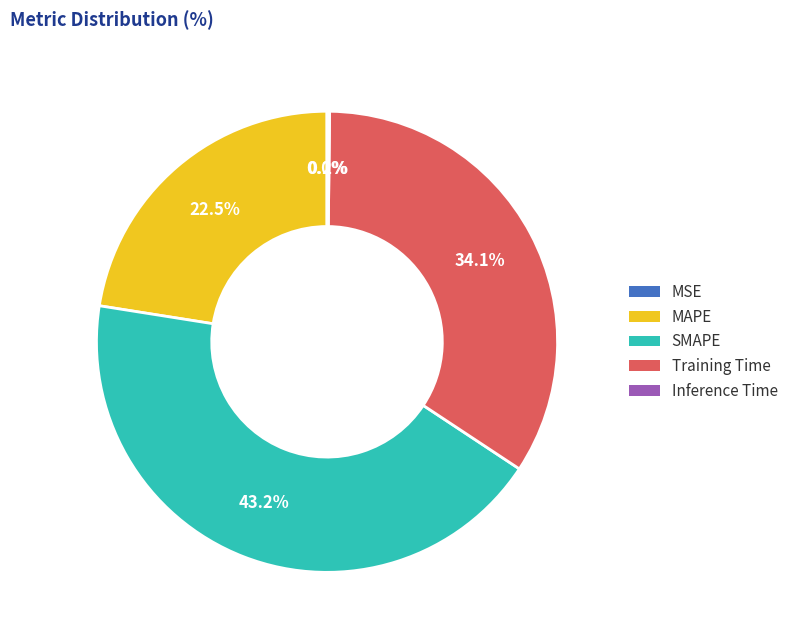

Do SMAPE and MAPE together represent more than half of the pie?

Yes